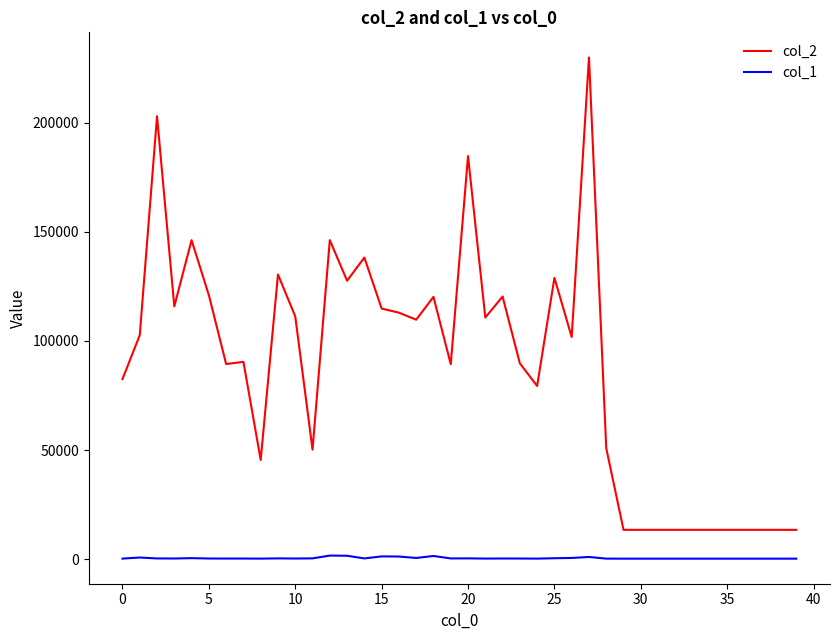

True or false: col_1 and col_2 intersect in this chart.

False